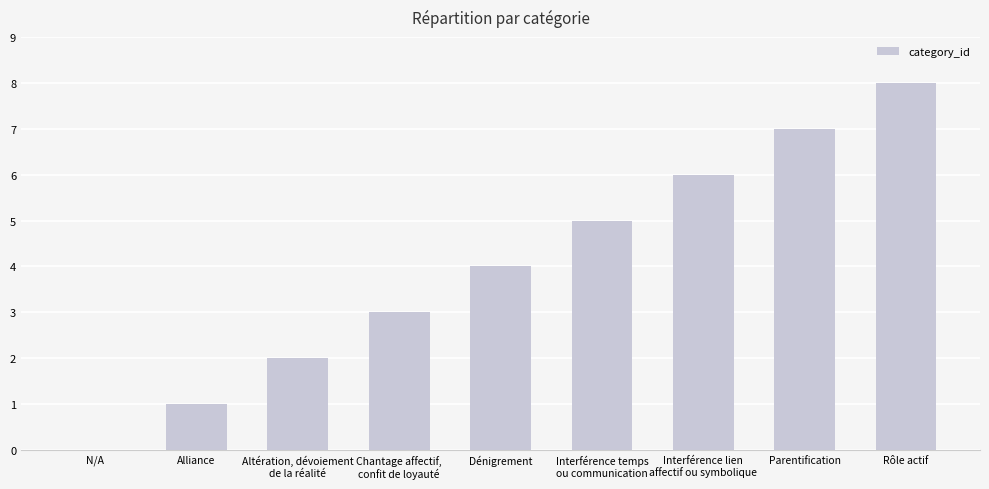

What is the maximum value shown in the chart?

8